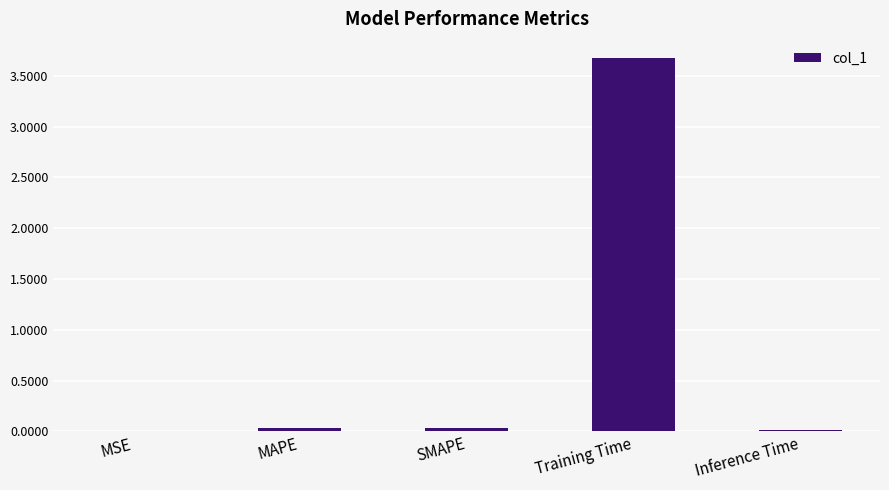

What is the sum of all values?

3.8